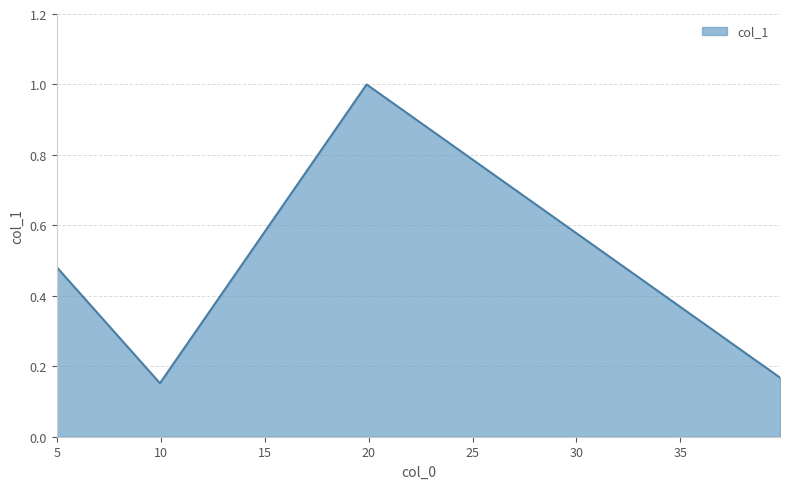

True or false: the data has more than 0 interior local peaks.

True